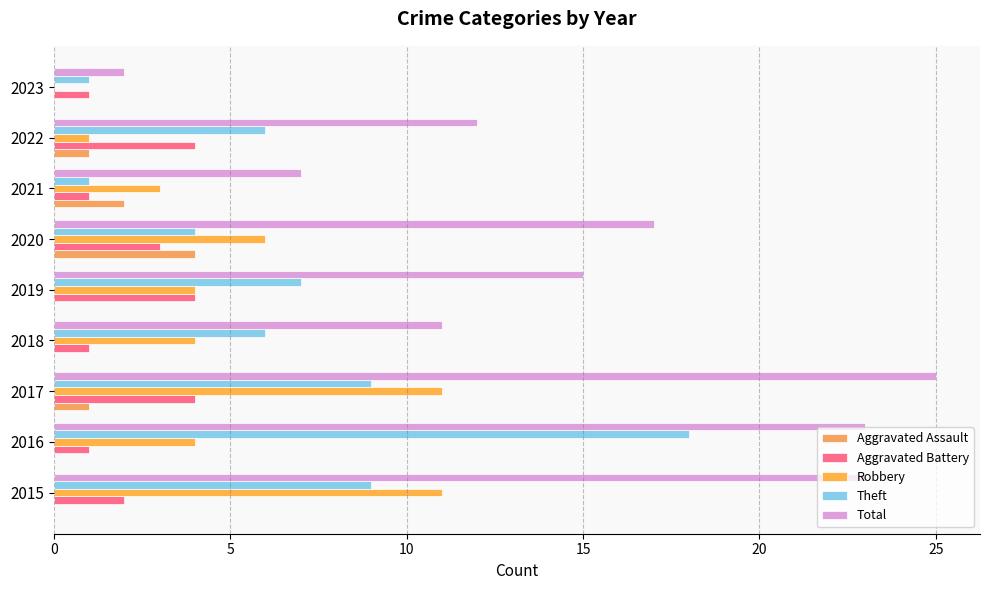

How many data points does each series have?

9